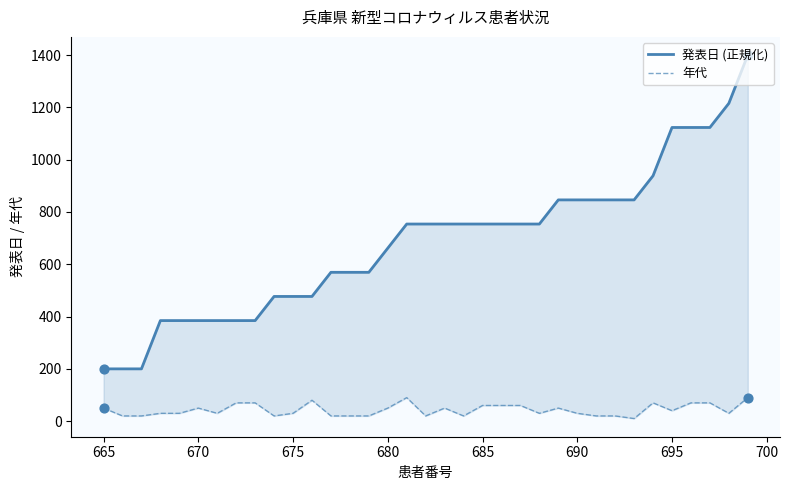

Which series reaches the maximum Y coordinate?

発表日 (正規化)